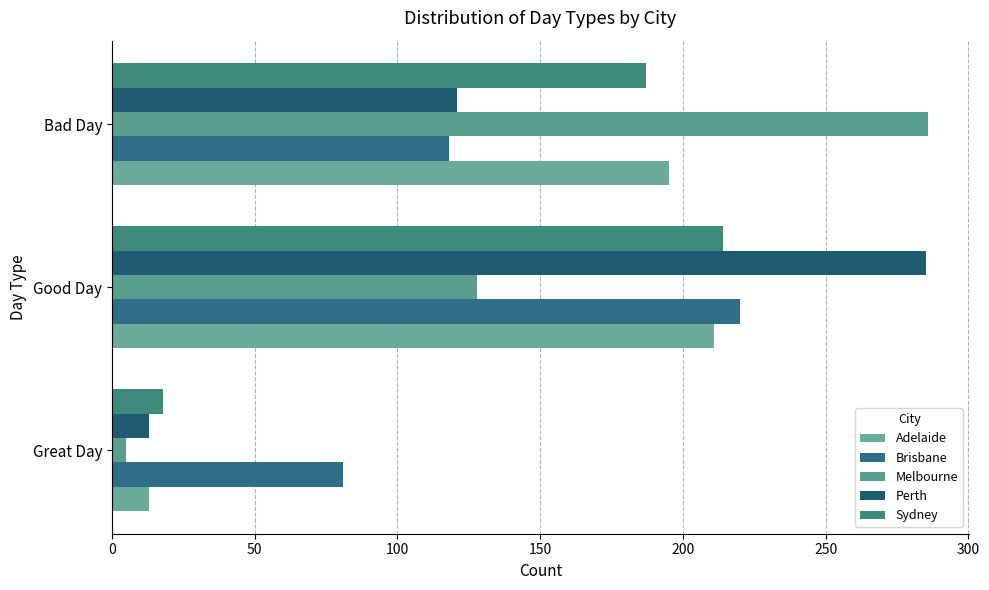

How many distinct data groups are displayed?

5